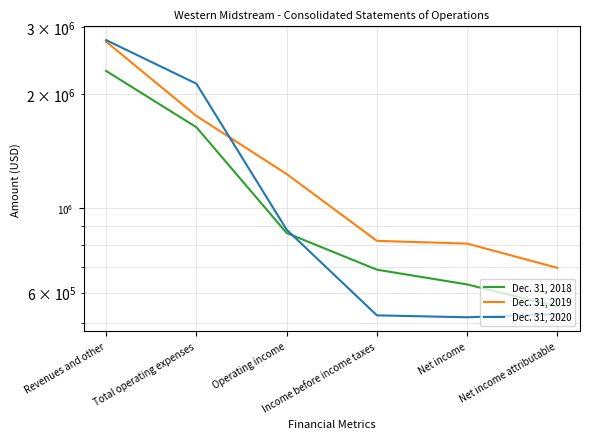

At which category does Dec. 31, 2020 reach its first local valley?

Net income